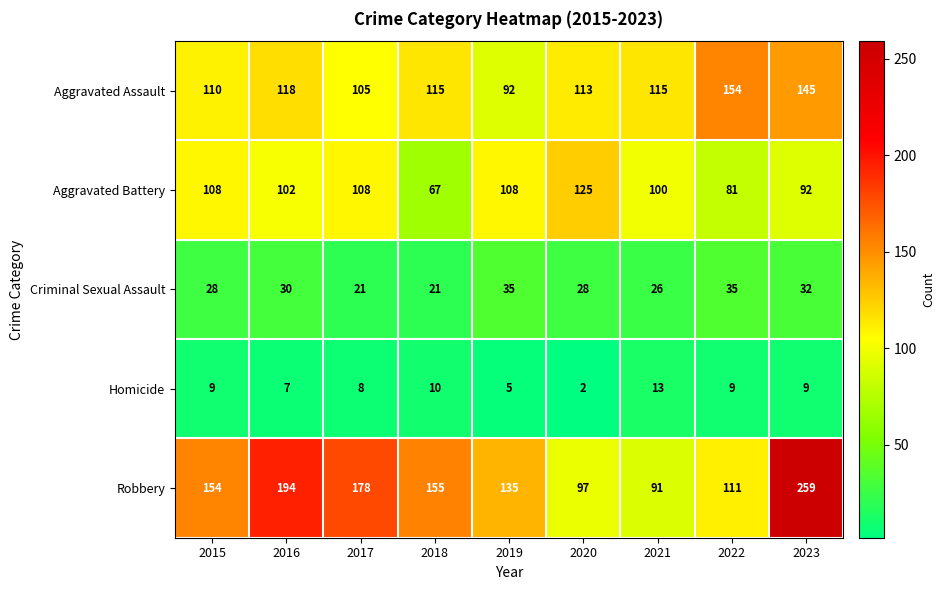

The Homicide series shows 13 at 2021. True or false?

True